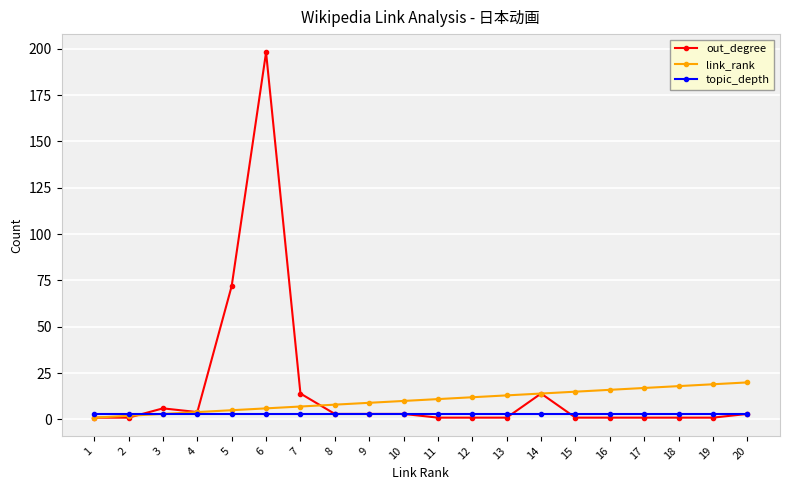

Is the value of topic_depth at 10 greater than the value of link_rank at 12?

No